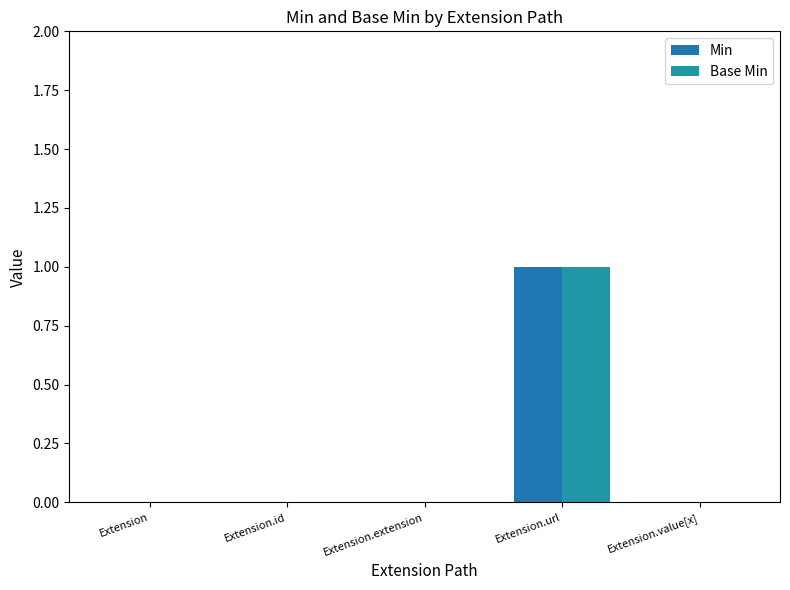

Which series has the largest total across all categories?

Min